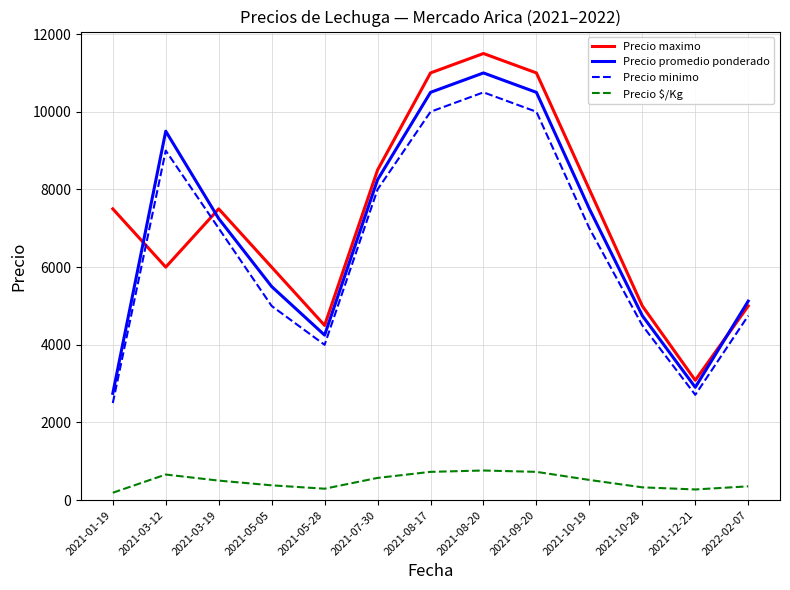

At 2021-09-20, list the series in order from largest to smallest.

Precio maximo, Precio promedio ponderado, Precio minimo, Precio $/Kg